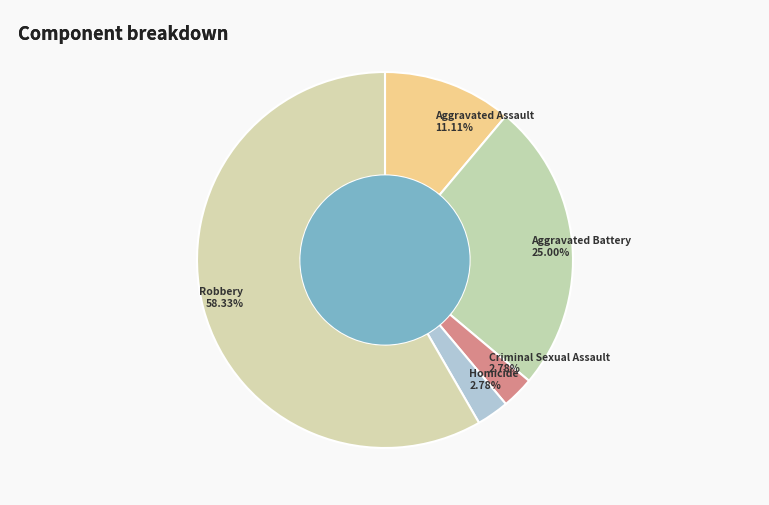

Which category has the biggest portion of the pie?

Robbery